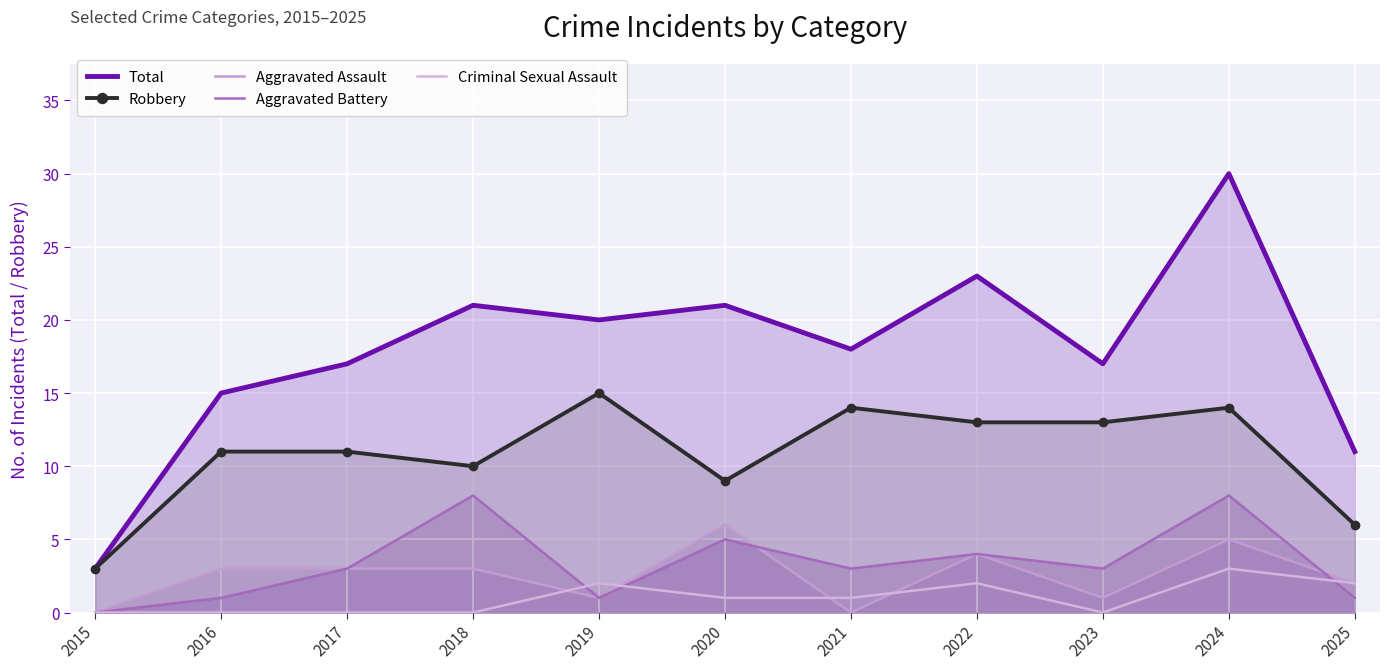

What are all the series names shown in the legend?

Total, Robbery, Aggravated Assault, Aggravated Battery, Criminal Sexual Assault